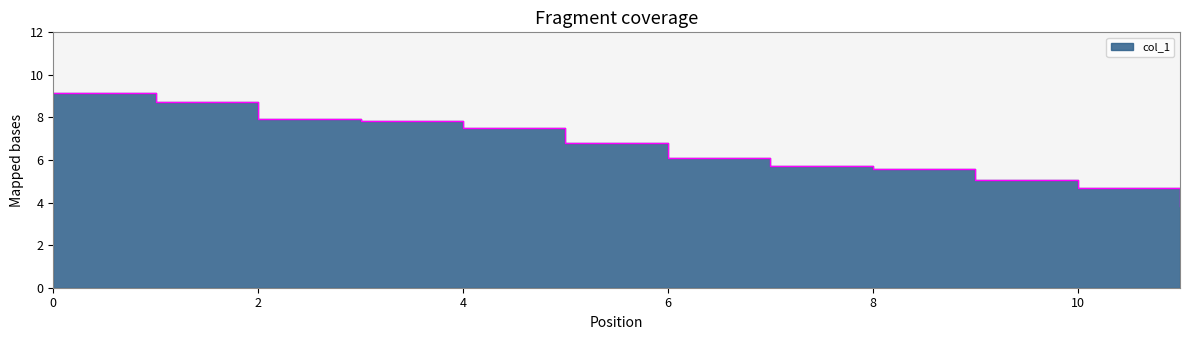

Is it true that the value at 10 is 2.4?

False